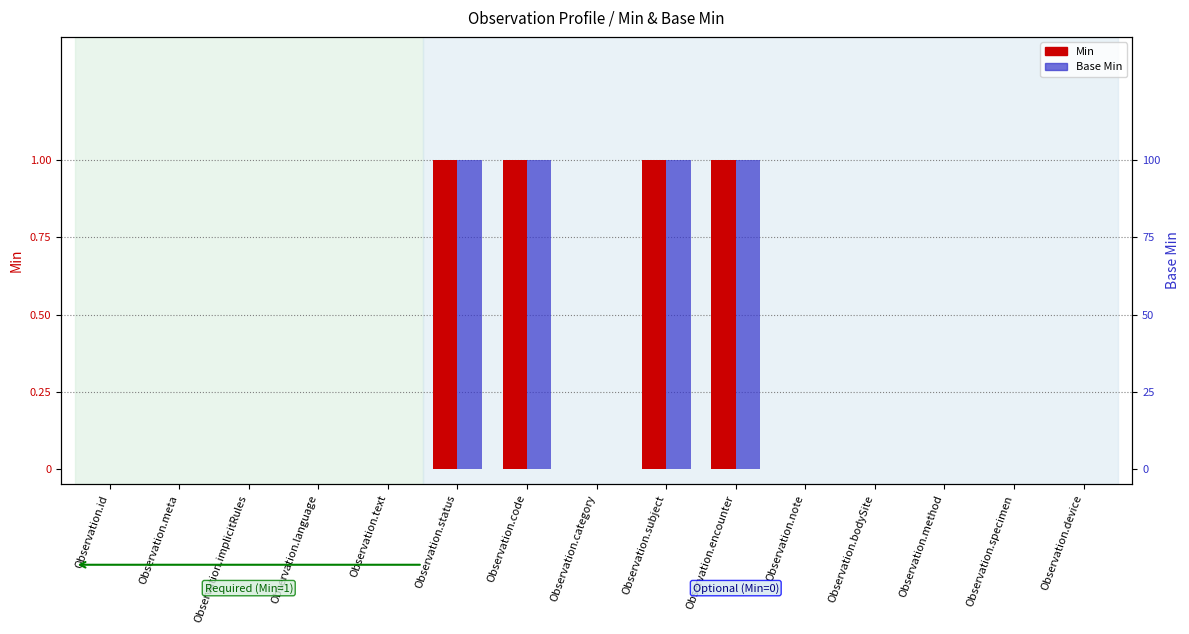

Which series has the largest total across all categories?

Min